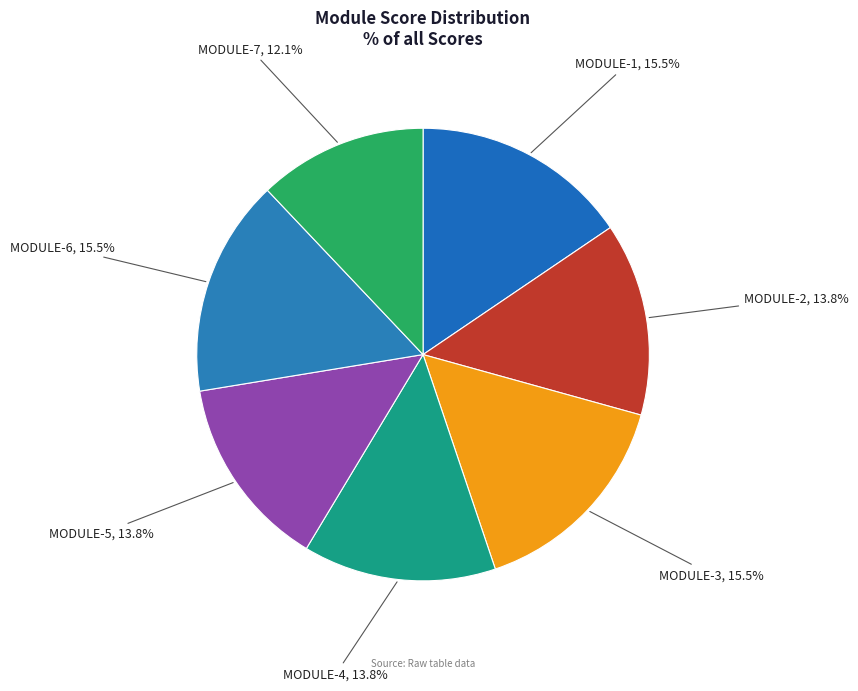

To the nearest percent, what is the combined percentage of MODULE-7 and MODULE-5?

26%